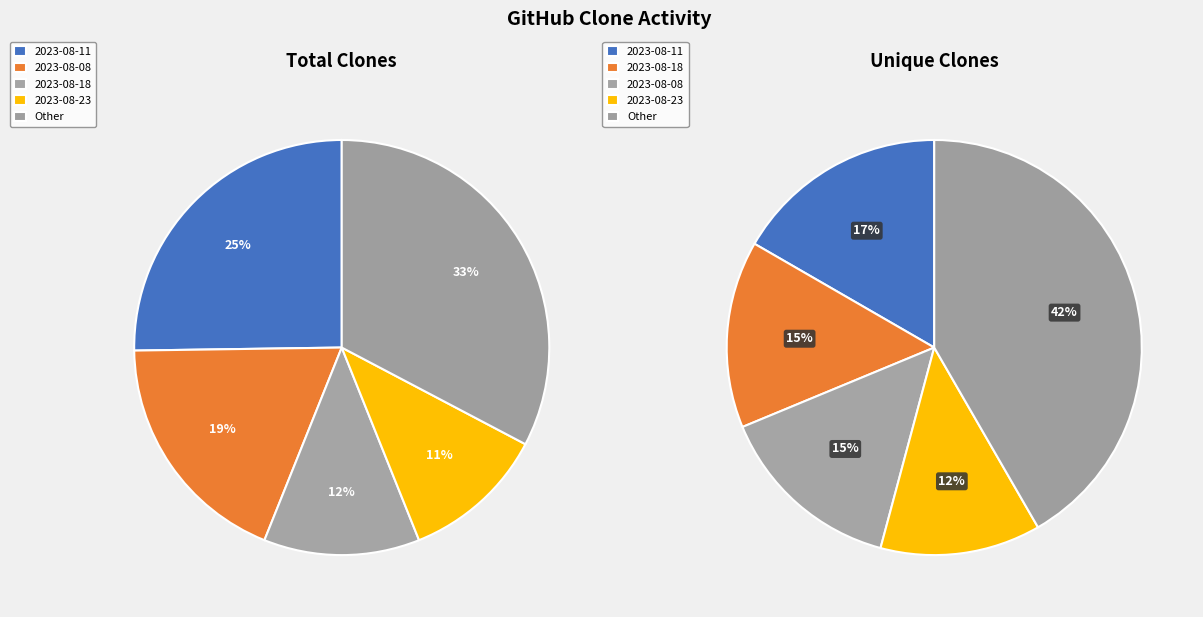

Which has a higher value, 2023-08-08 or 2023-08-14?

2023-08-08